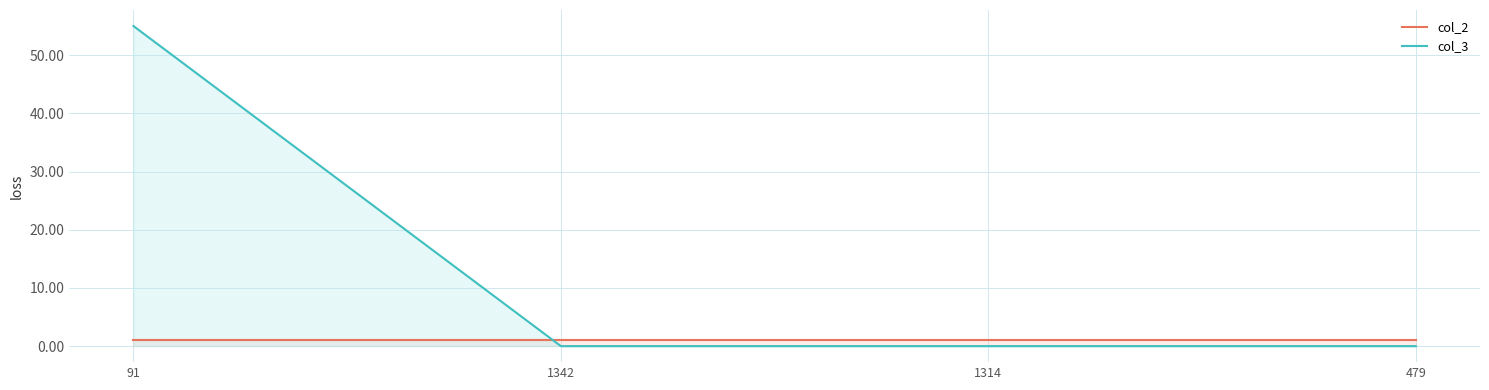

What is the spread (max minus min) of values at 479?

1